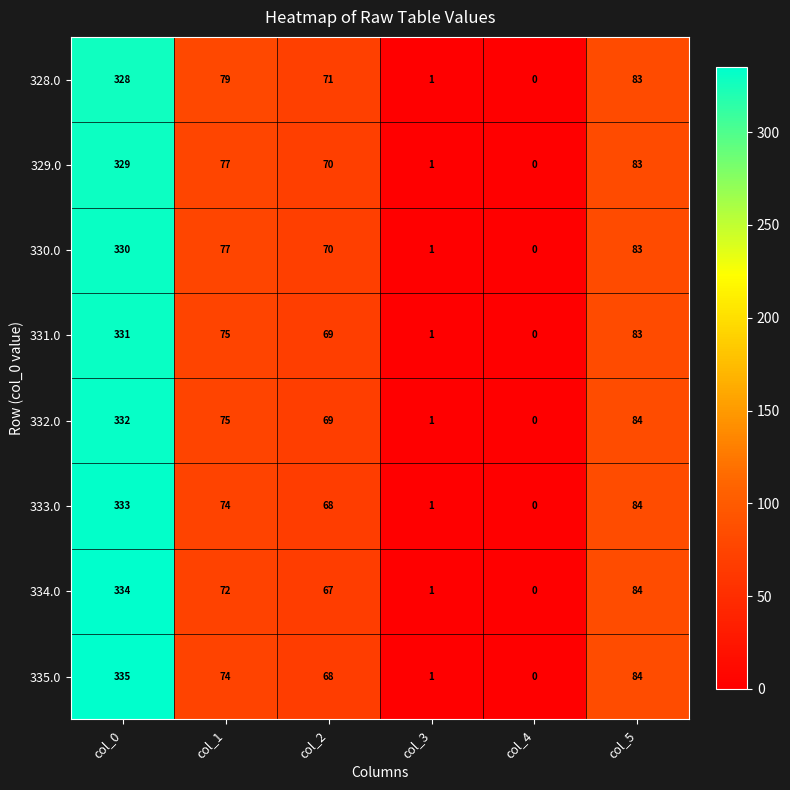

Which series has the largest range (max minus min)?

335.0